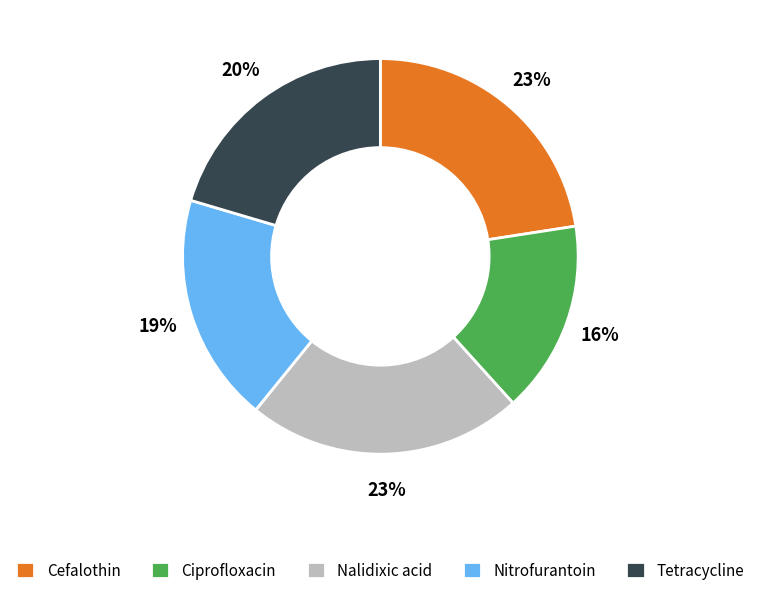

Which has a higher value, Cefalothin or Nitrofurantoin?

Cefalothin